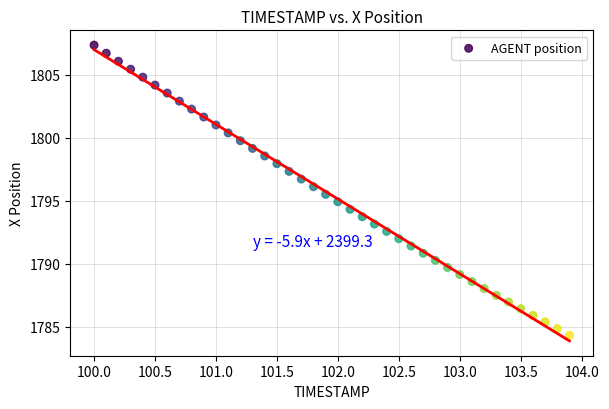

What is the range of Y values (max minus min)?

23.0